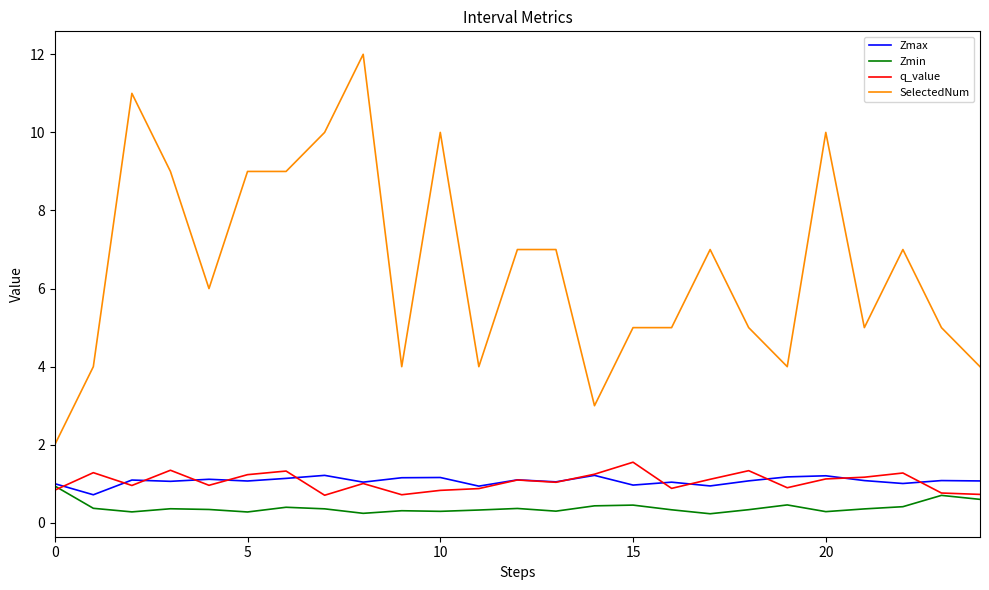

How many categories are shown in the chart?

25